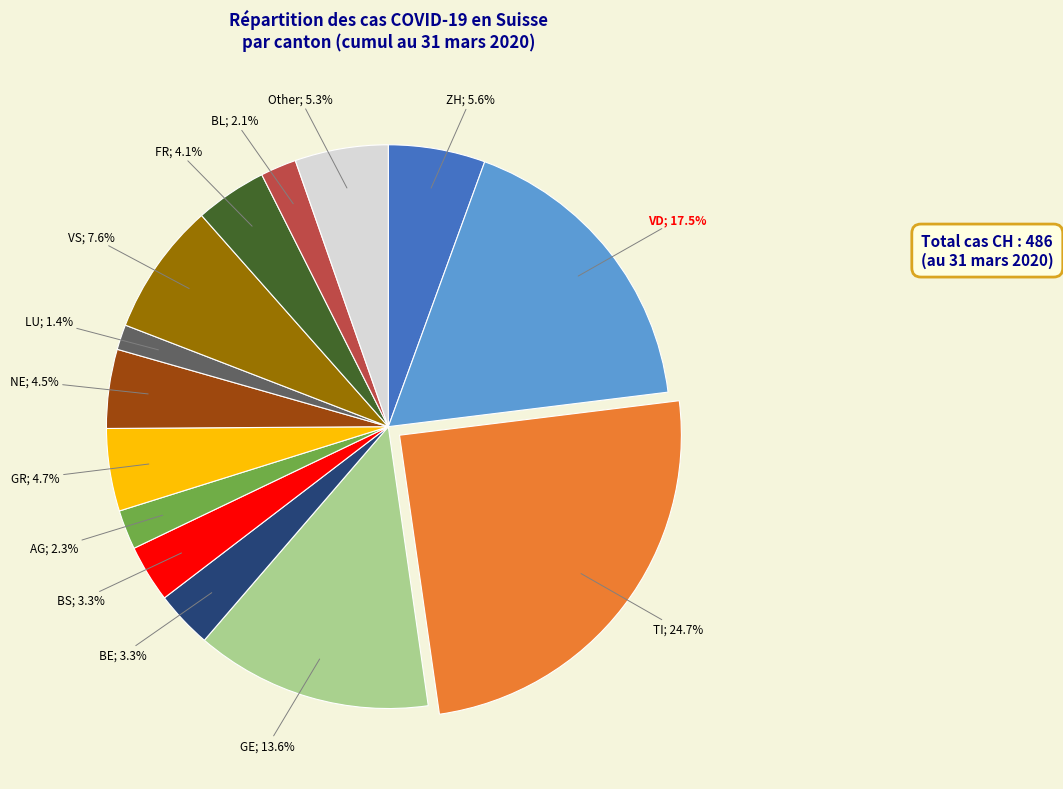

Does any single category account for the majority?

No